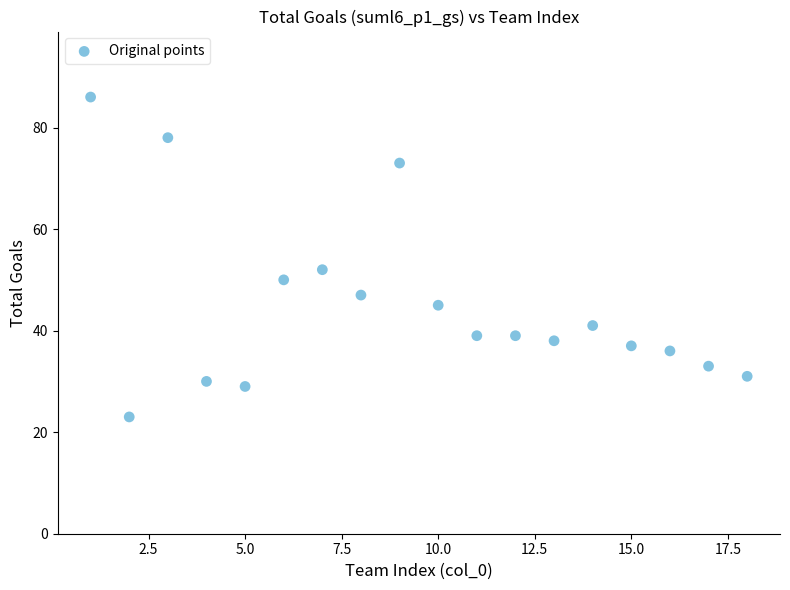

What is the range of Y values (max minus min)?

63